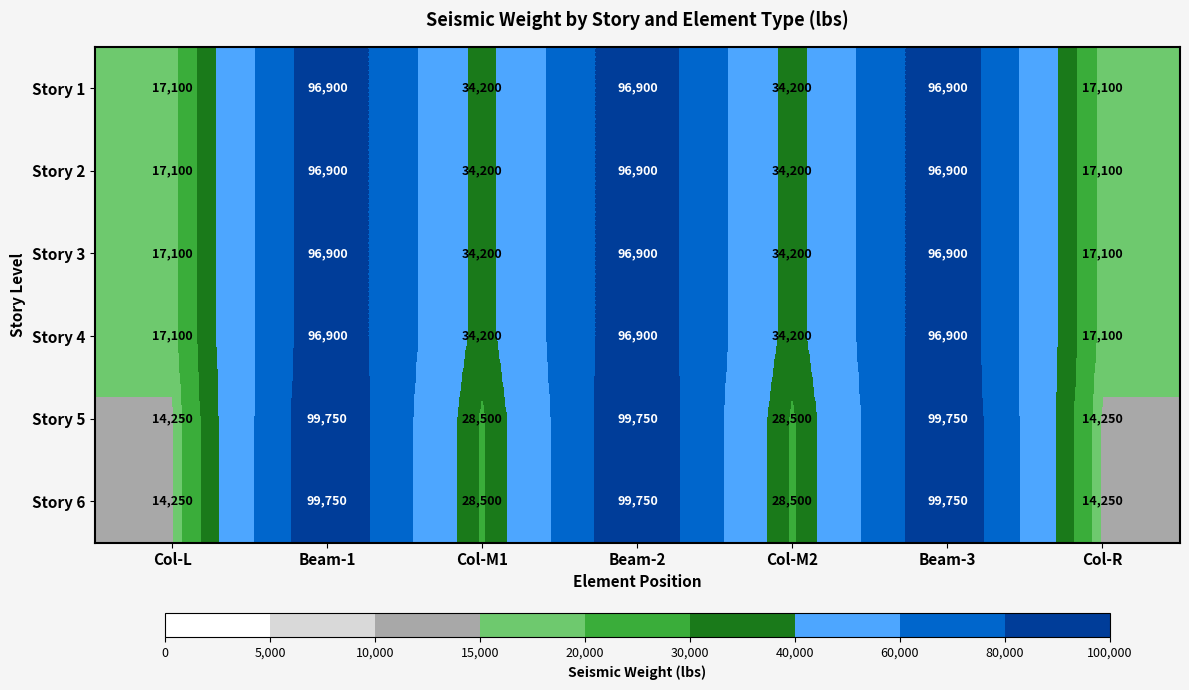

What is the sum of the Story 4 values at Col-M1 and Beam-3?

131100